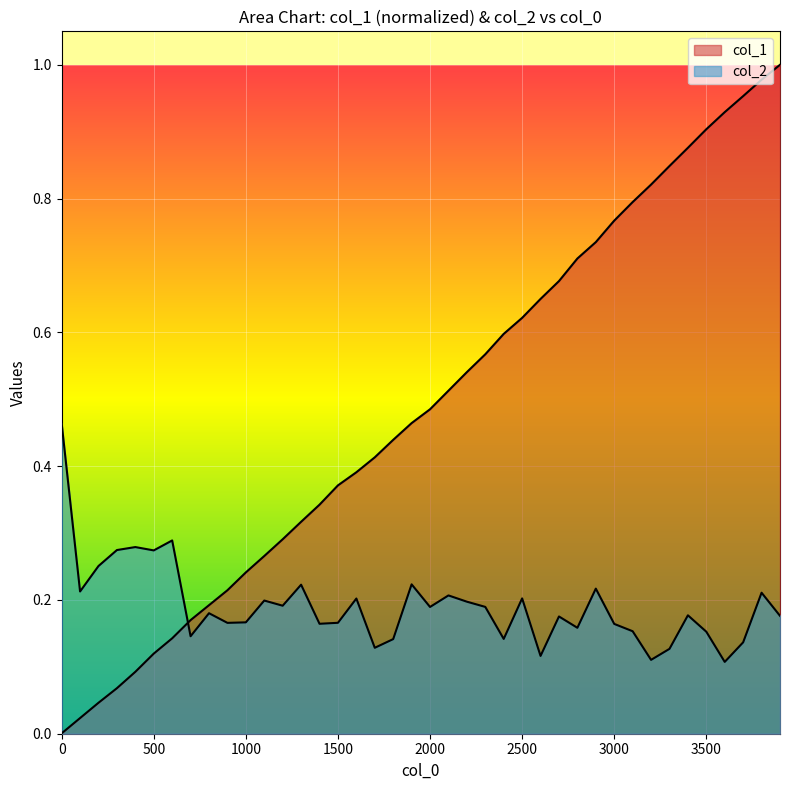

True or false: col_2 and col_1 intersect in this chart.

True